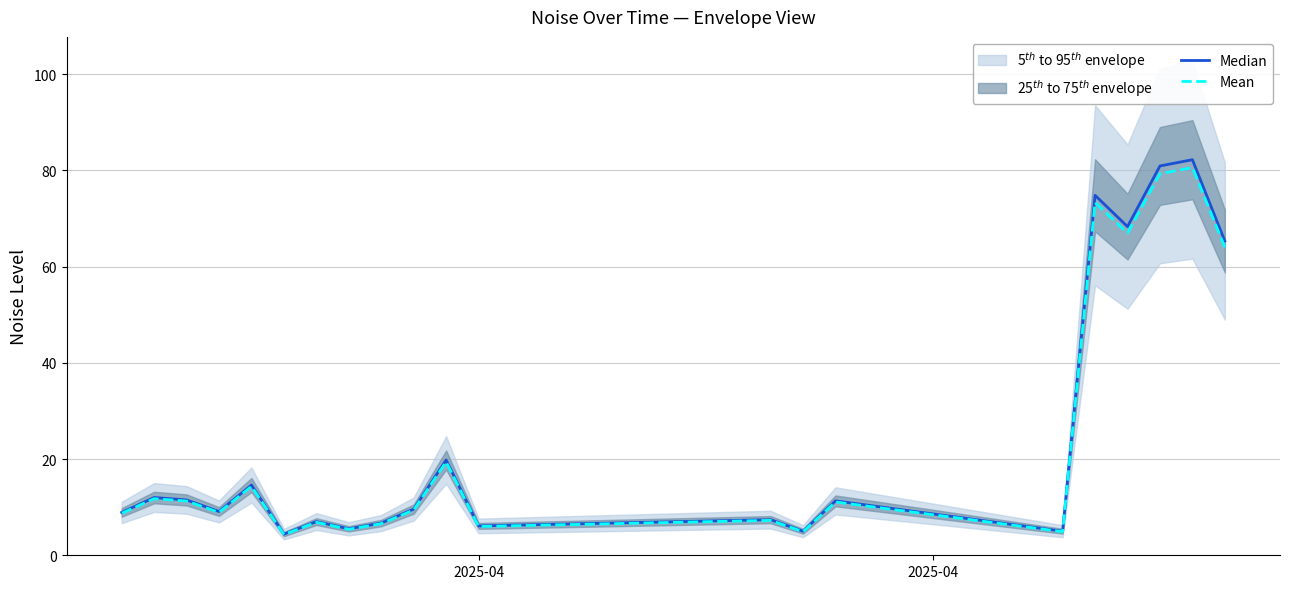

True or false: Mean and Median cross at least once.

False